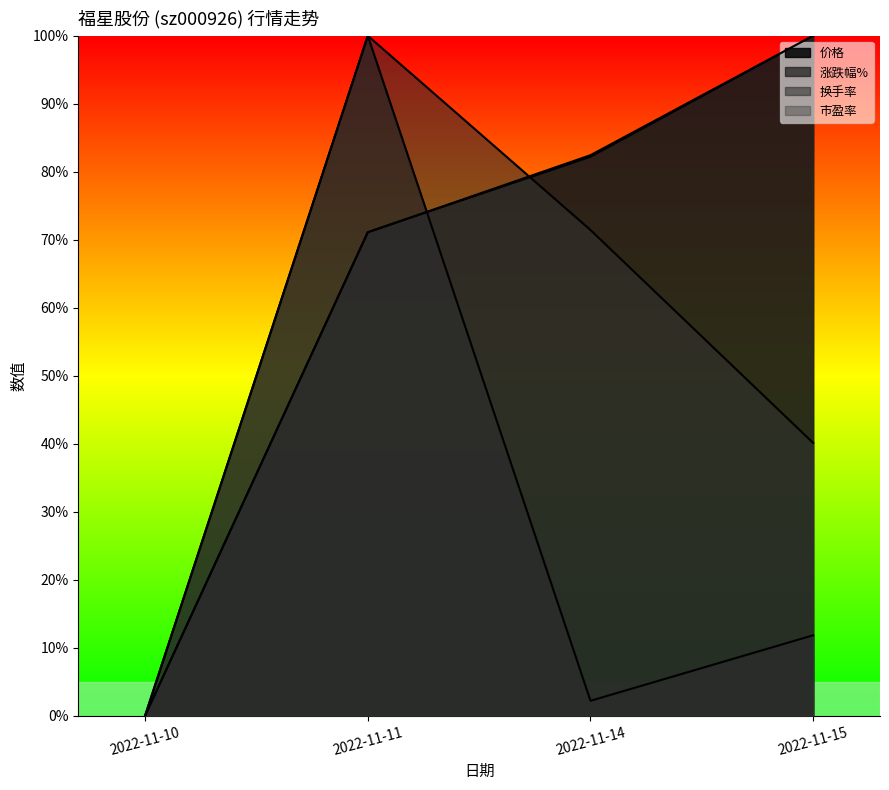

How many data points in 换手率 are above 0?

3